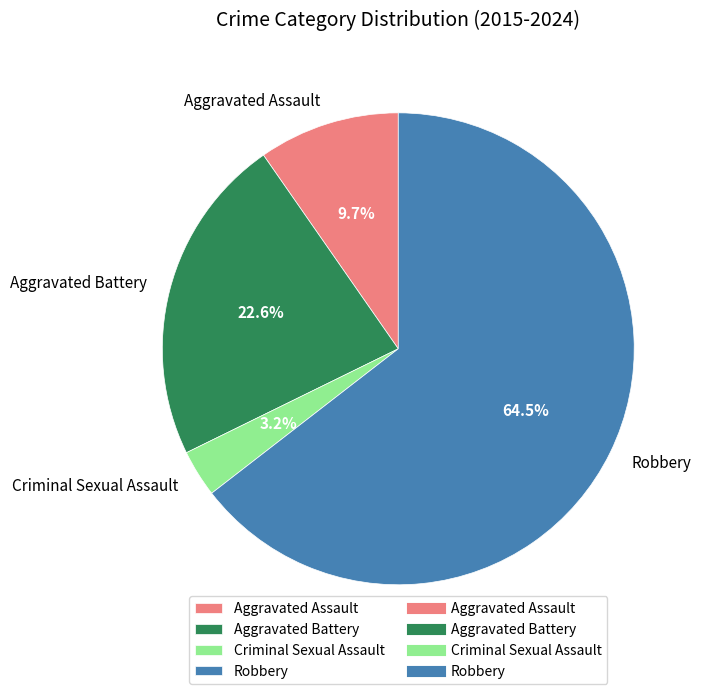

Approximately how many times larger is the value at Criminal Sexual Assault compared to Aggravated Assault?

0.3